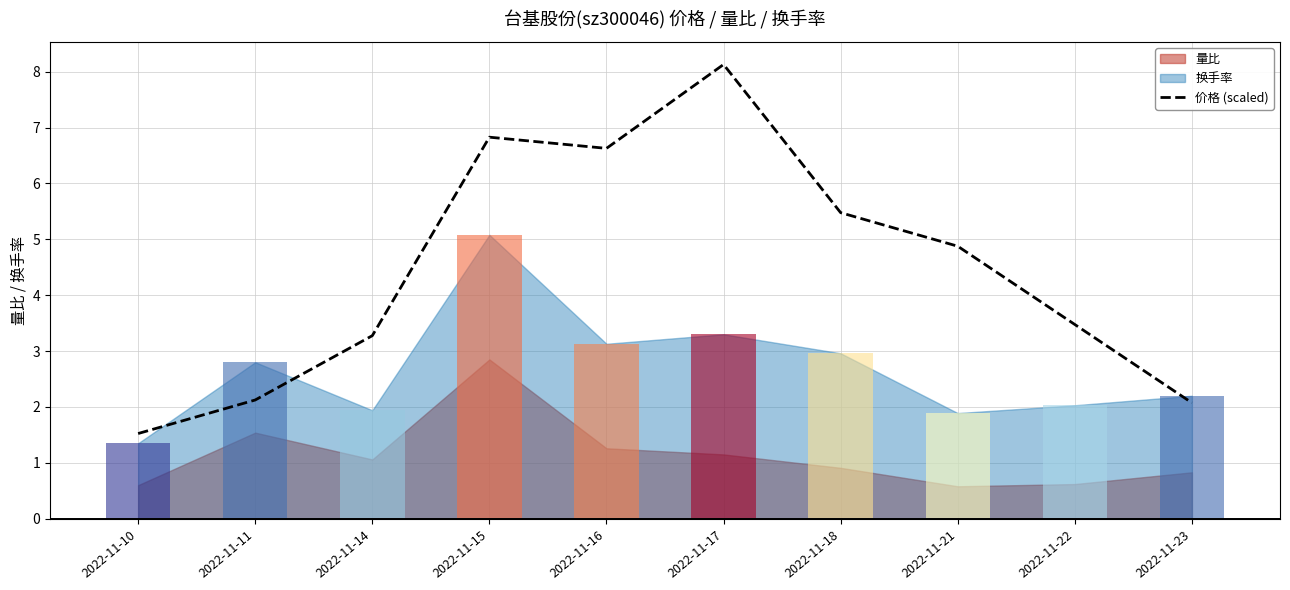

The chart shows a value of 5.5 at 2022-11-18. True or false?

True